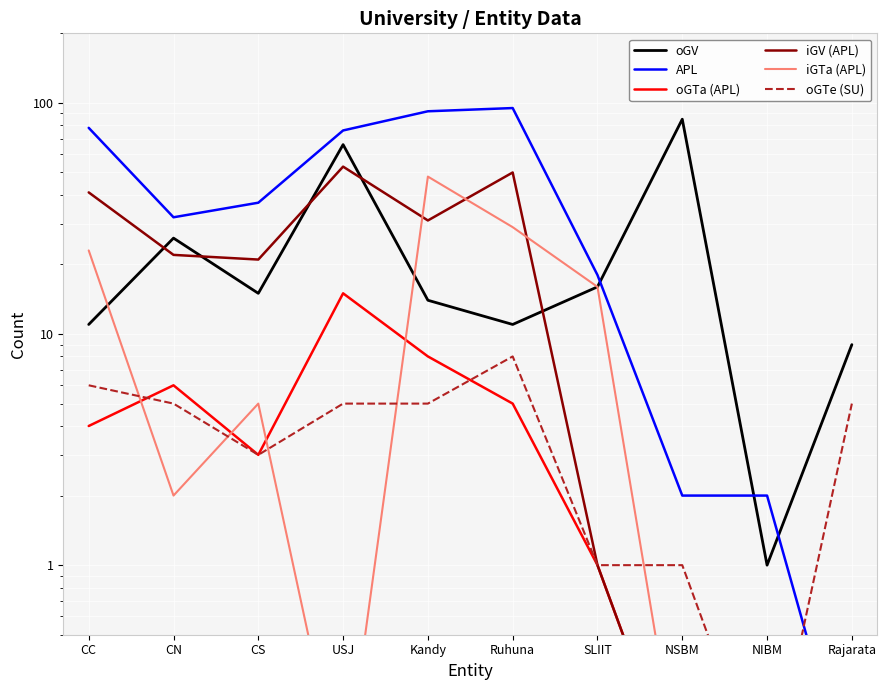

How many times do iGTa (APL) and oGTe (SU) cross each other?

5